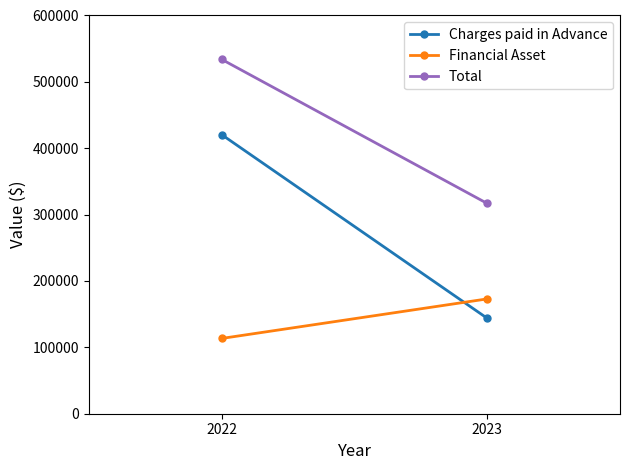

What is the smallest value displayed?

113432